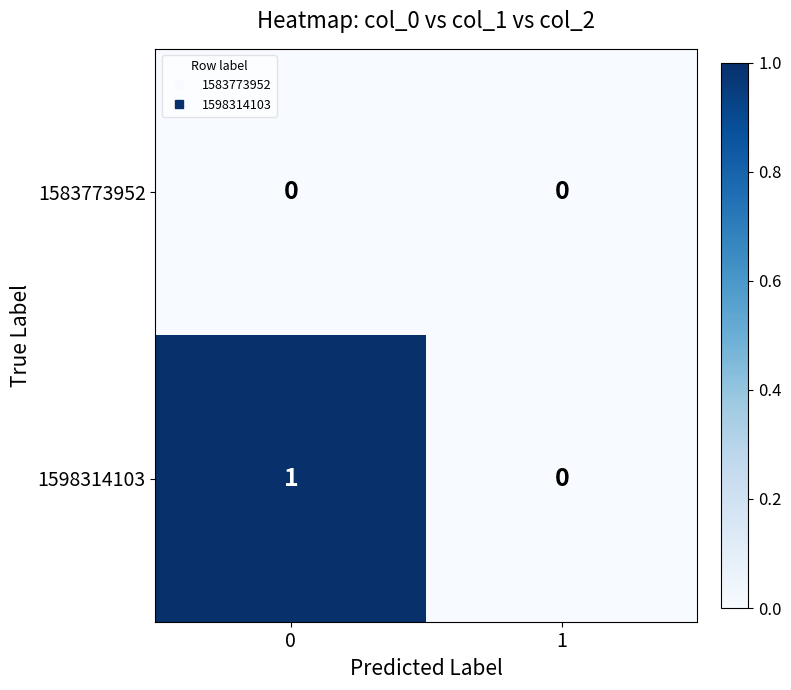

Rank the series by their average value, from lowest to highest.

1583773952, 1598314103